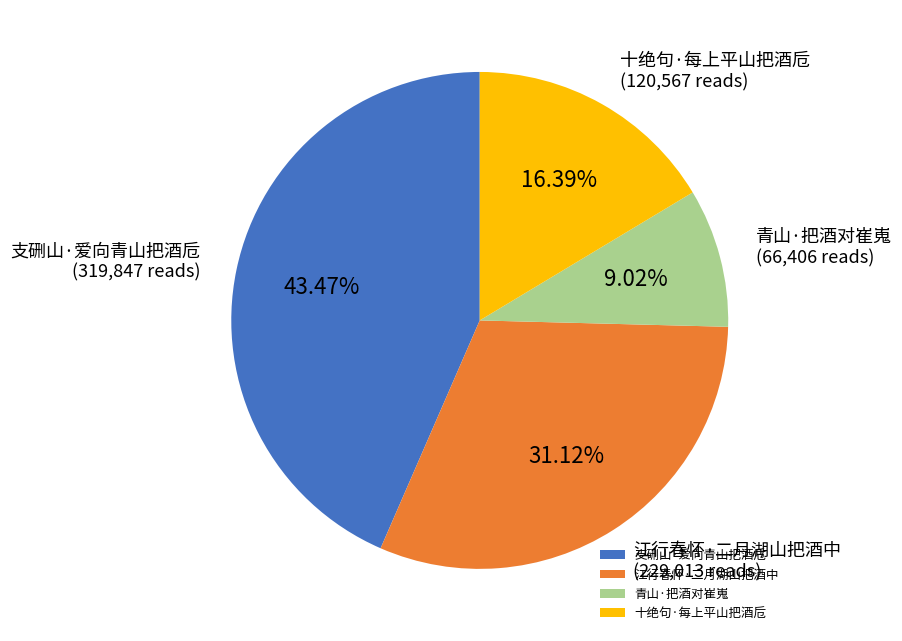

True or false: 江行春怀·二月湖山把酒中 accounts for 43% of the total.

False